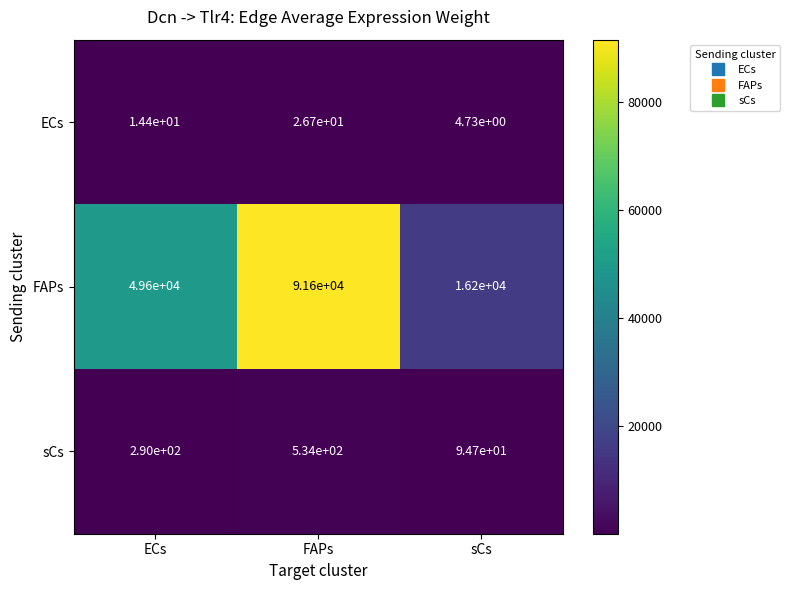

At which label is ECs closest to 15?

ECs